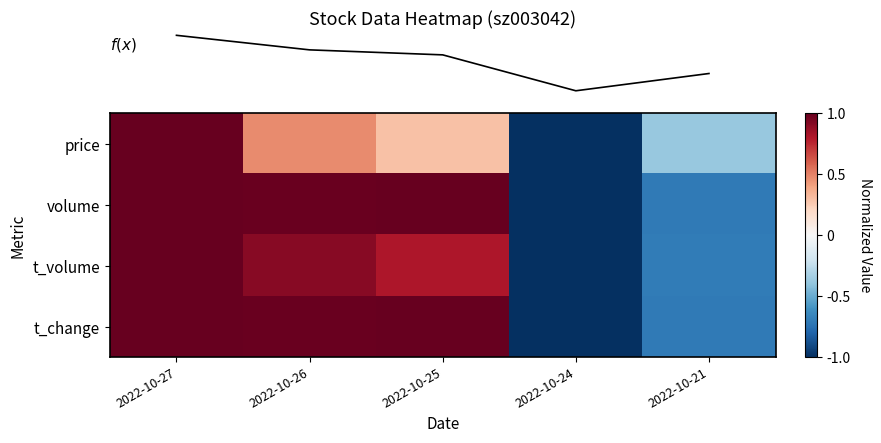

Reading right to left, what are all the values shown in this chart?

row_0: -0.4	-1.0	0.3	0.5	1.0
row_1: -0.7	-1.0	1.0	1.0	1.0
row_2: -0.7	-1.0	0.8	0.9	1.0
row_3: -0.7	-1.0	1.0	1.0	1.0